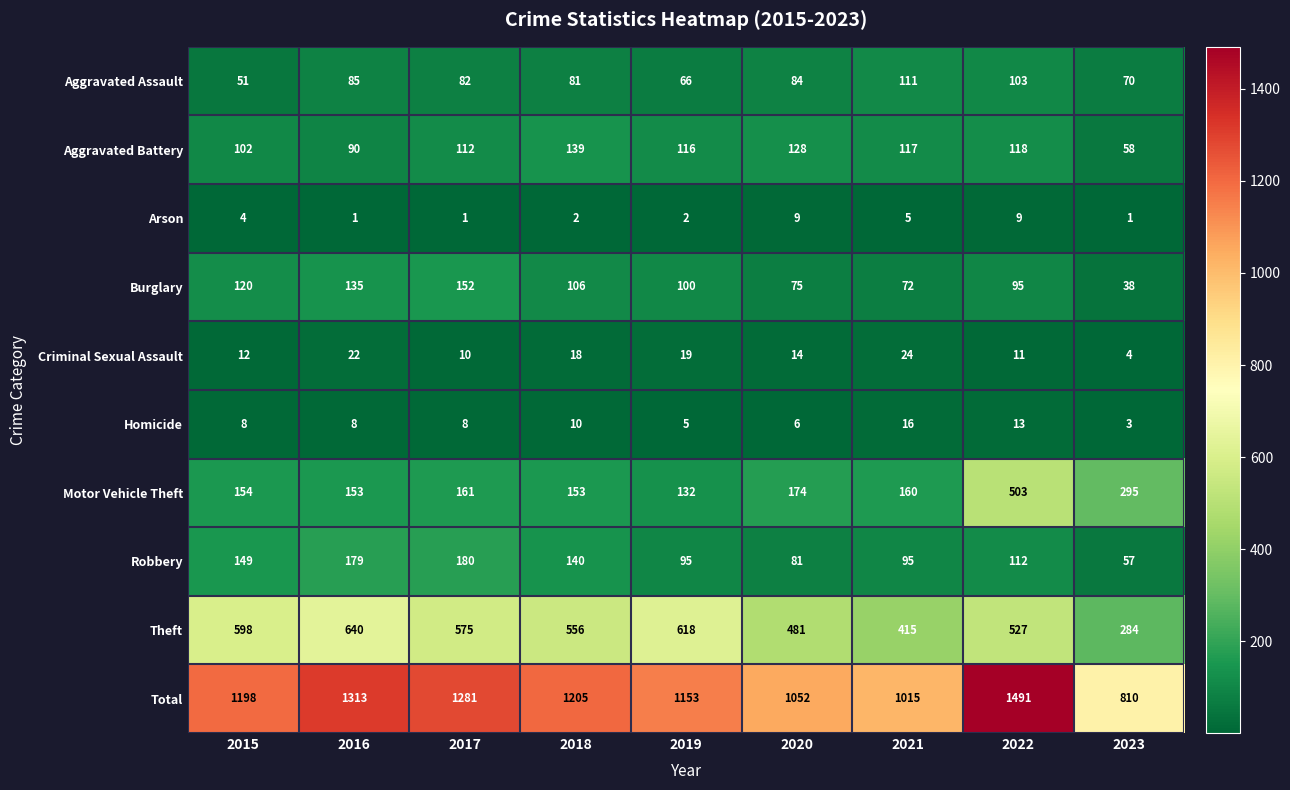

Which series has the largest range (max minus min)?

Total